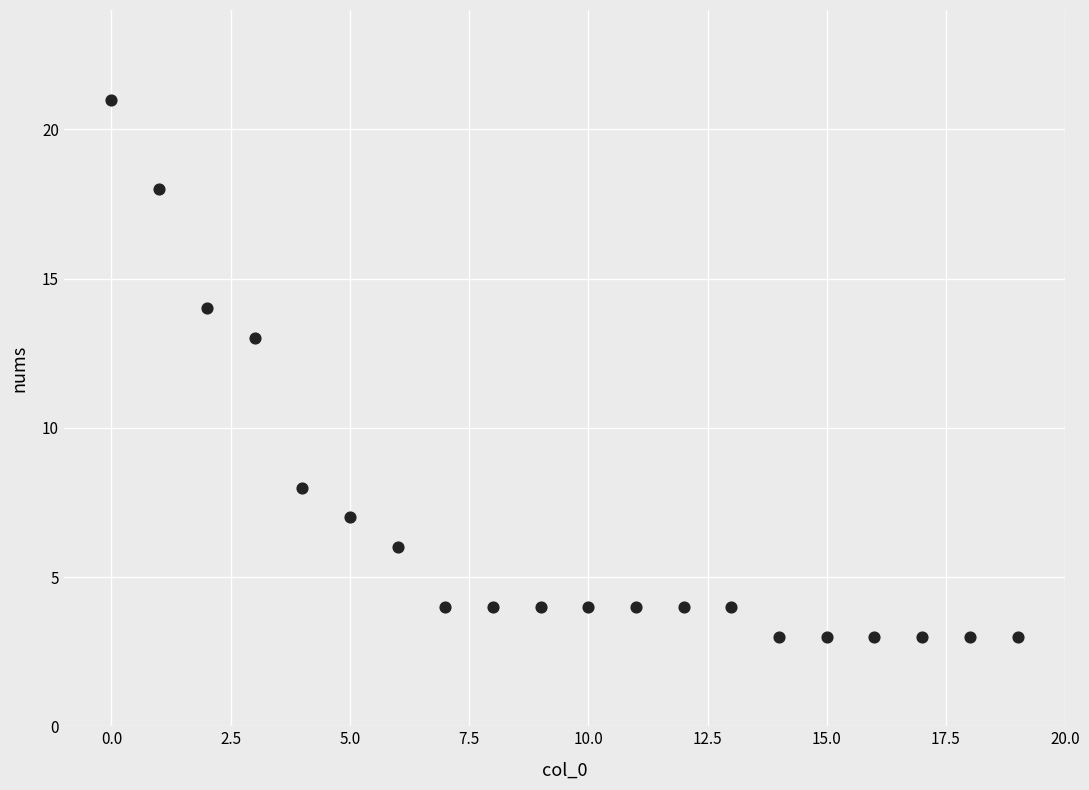

What is the range of Y values (max minus min)?

18